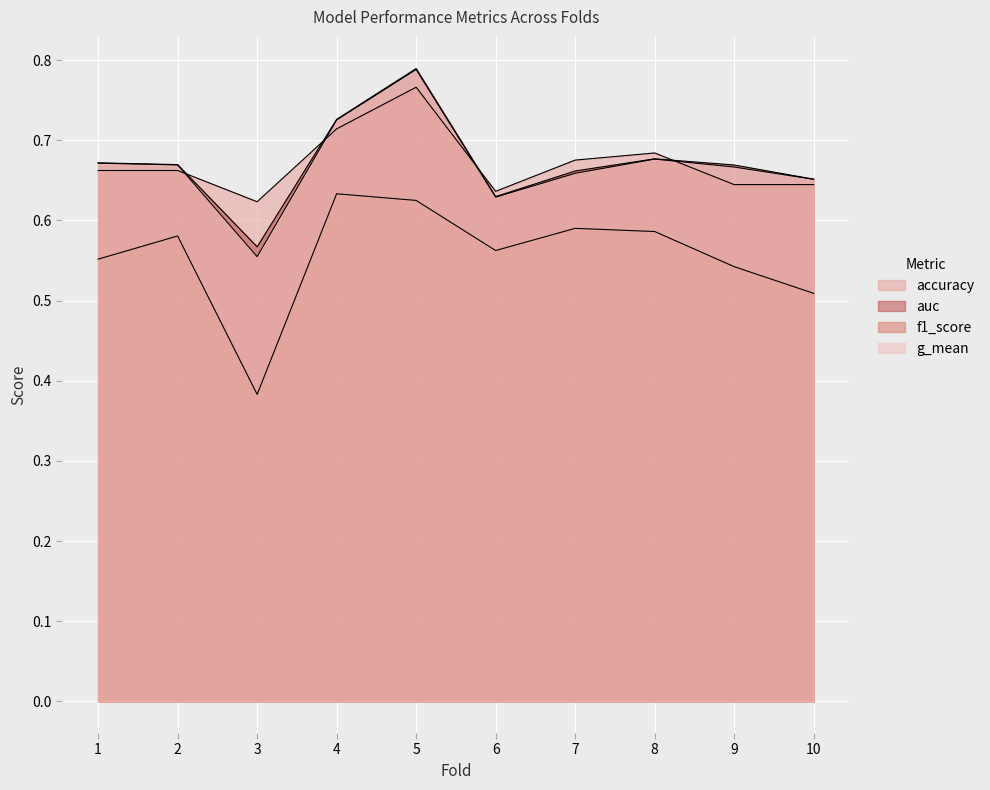

What is the difference between the f1_score values at 1 and 3?

0.2